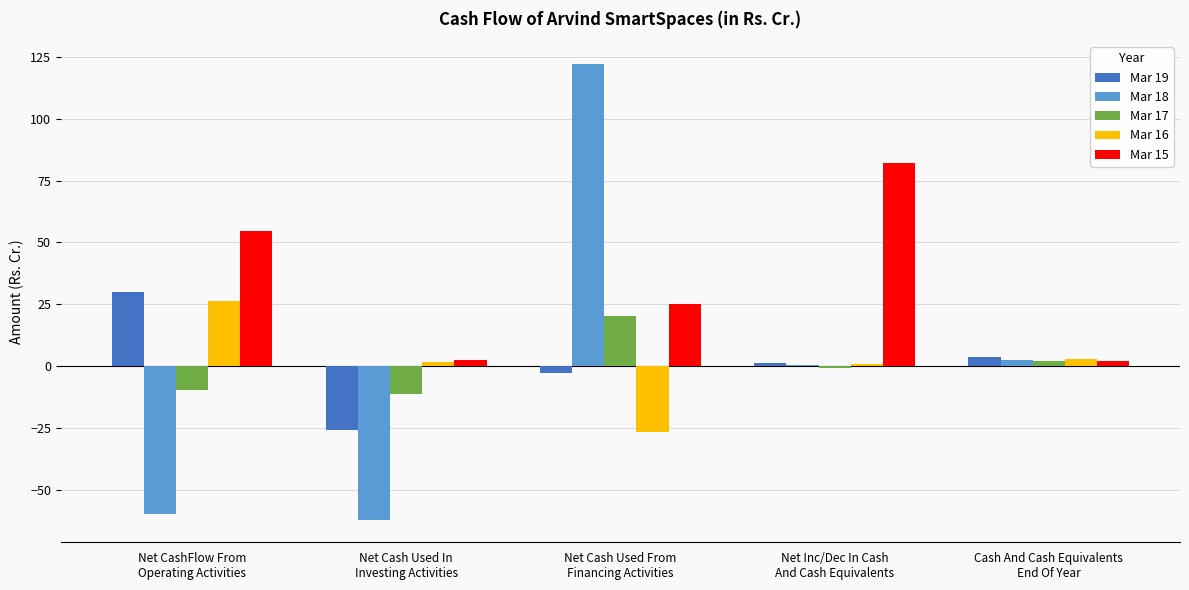

Which series has the largest total across all categories?

Mar 15